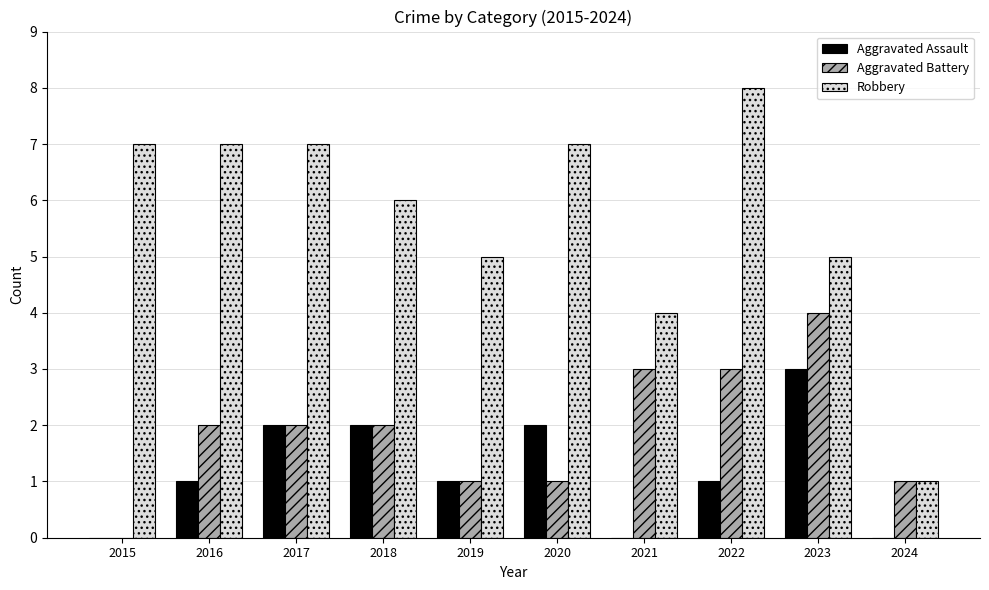

True or false: Robbery has a value of 8 at 2022.

True